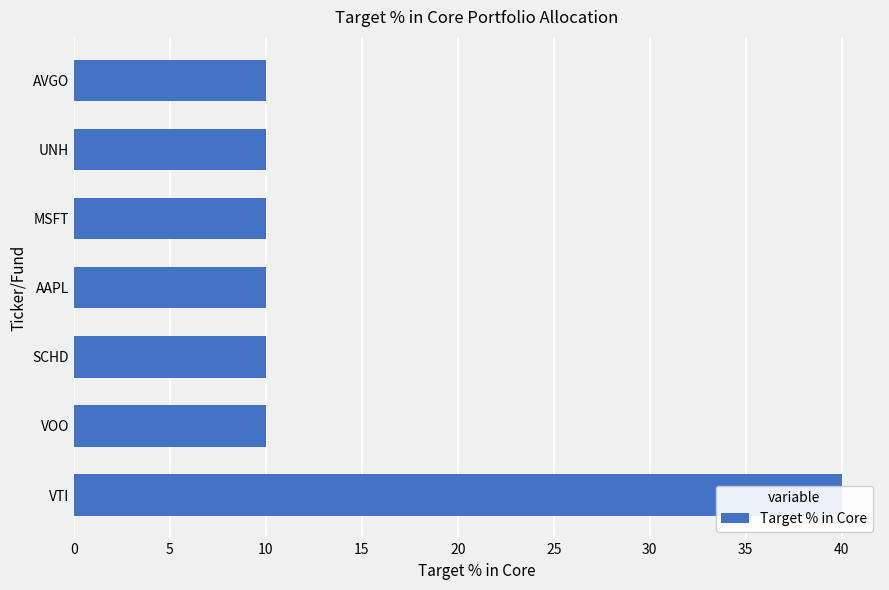

Read the value at VTI, to the nearest 10.

40